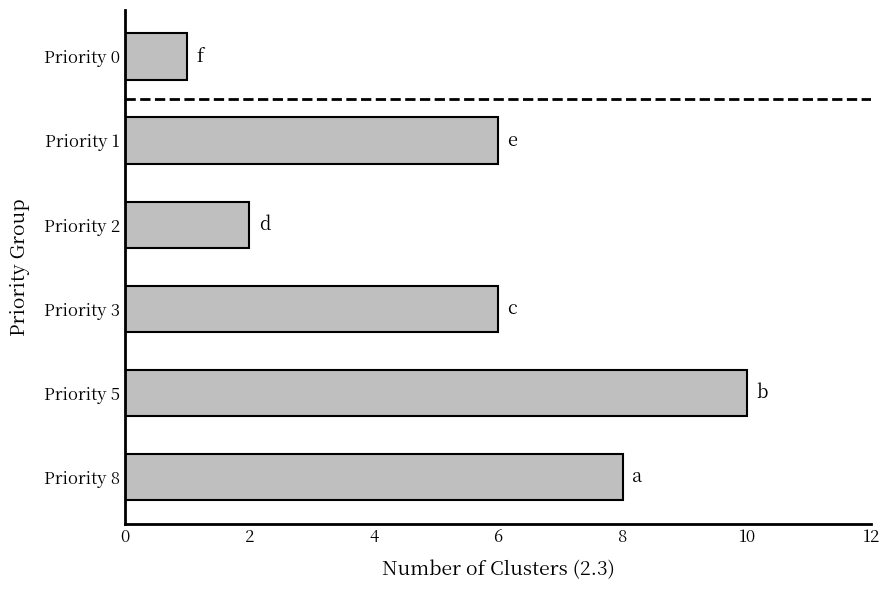

What is the difference between the maximum and second lowest values?

8